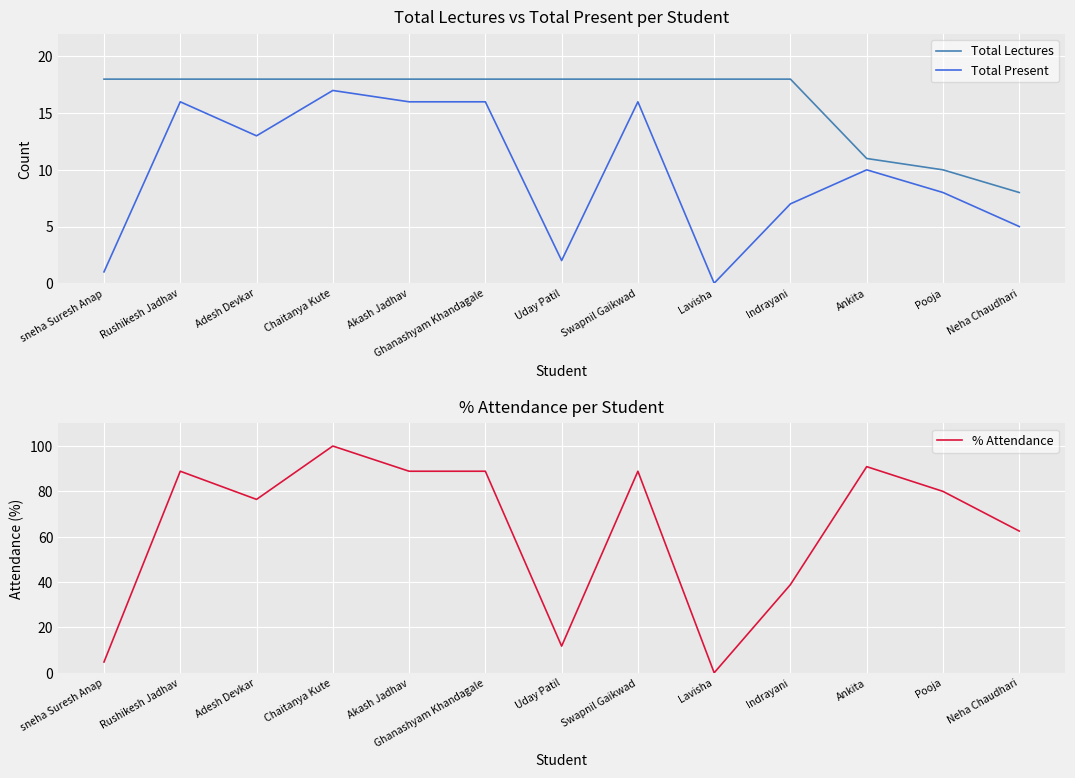

Which has a higher value, Pooja or Rushikesh Jadhav?

Rushikesh Jadhav